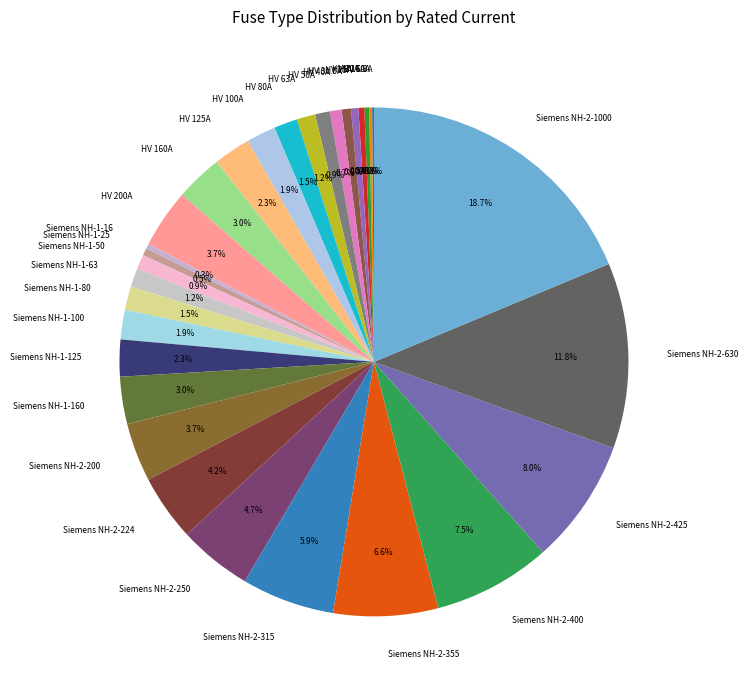

Is there a majority slice in this chart?

No